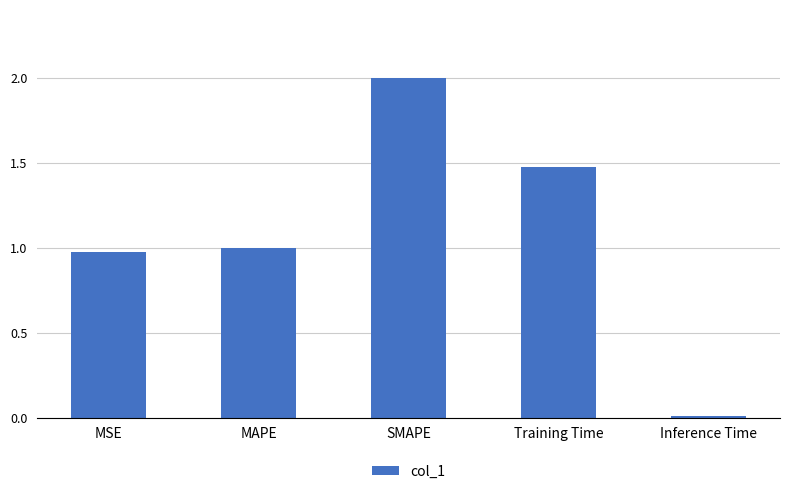

Are the bars grouped side by side (vs. stacked)?

No